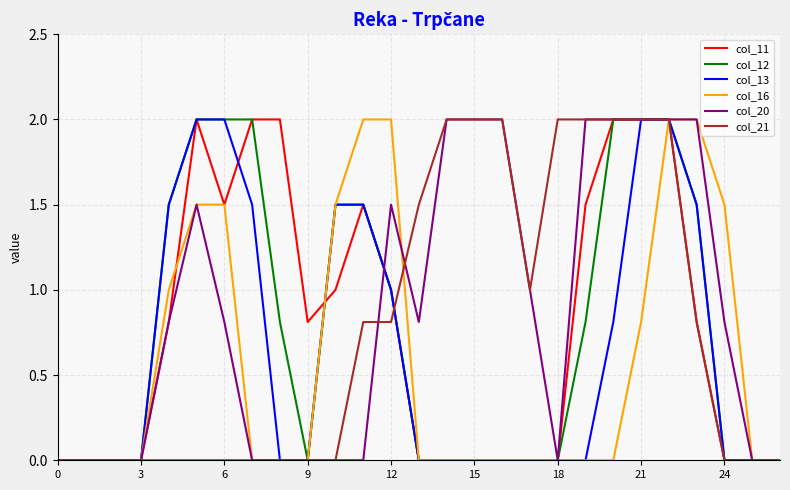

What is the greatest value displayed?

2.0